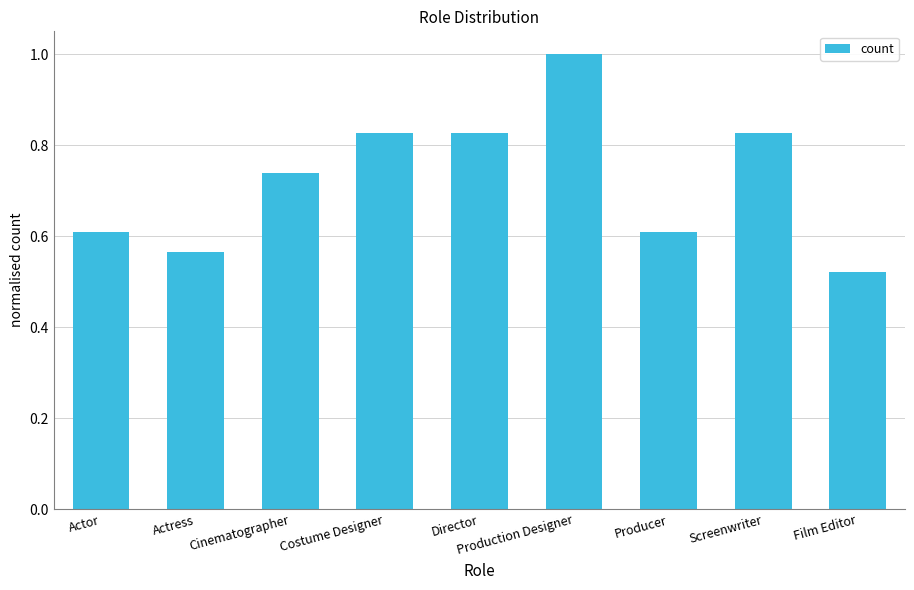

Count the number of categories in the chart.

9